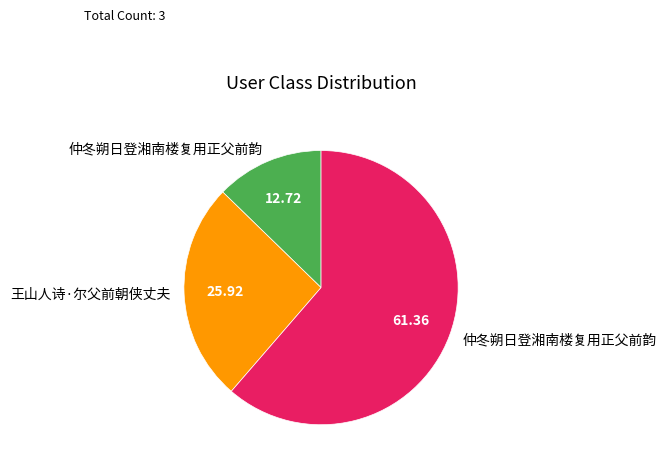

Does any single category account for the majority?

Yes